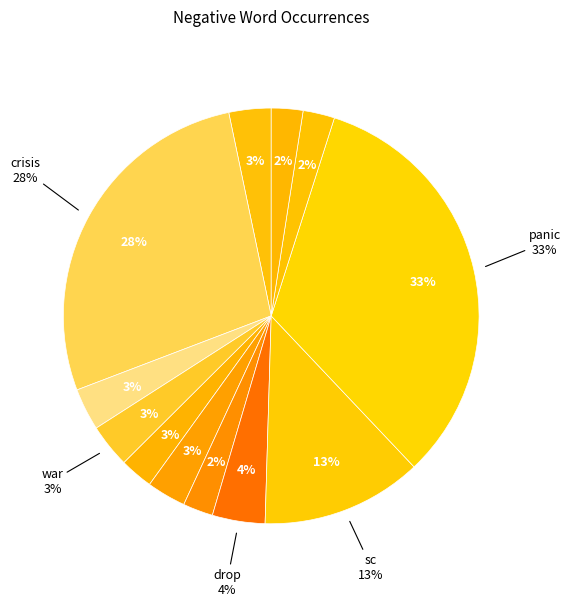

Does war represent more than half of the total?

No